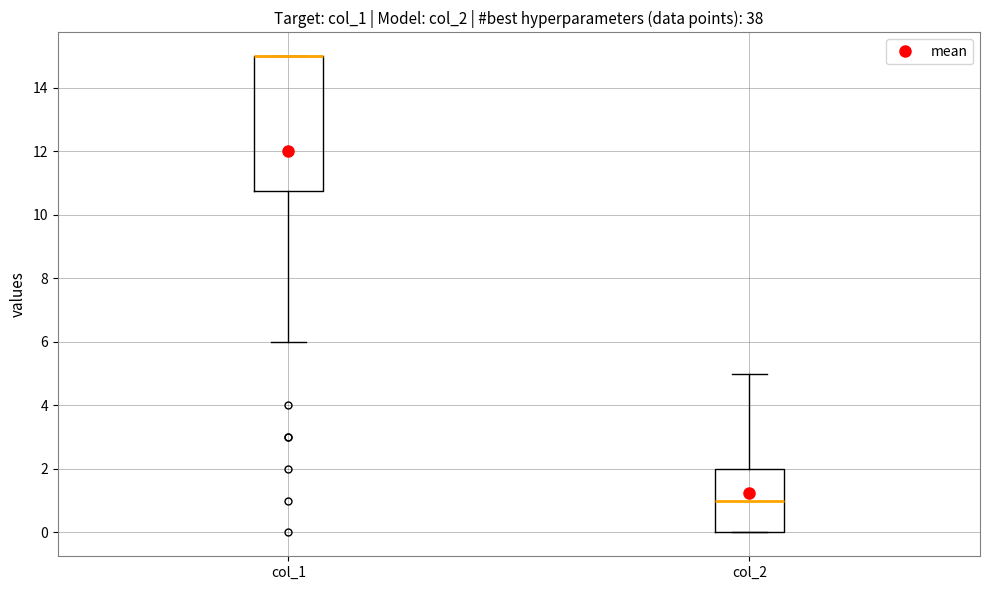

Which box is the tallest, from its lower edge to its upper edge?

col_1